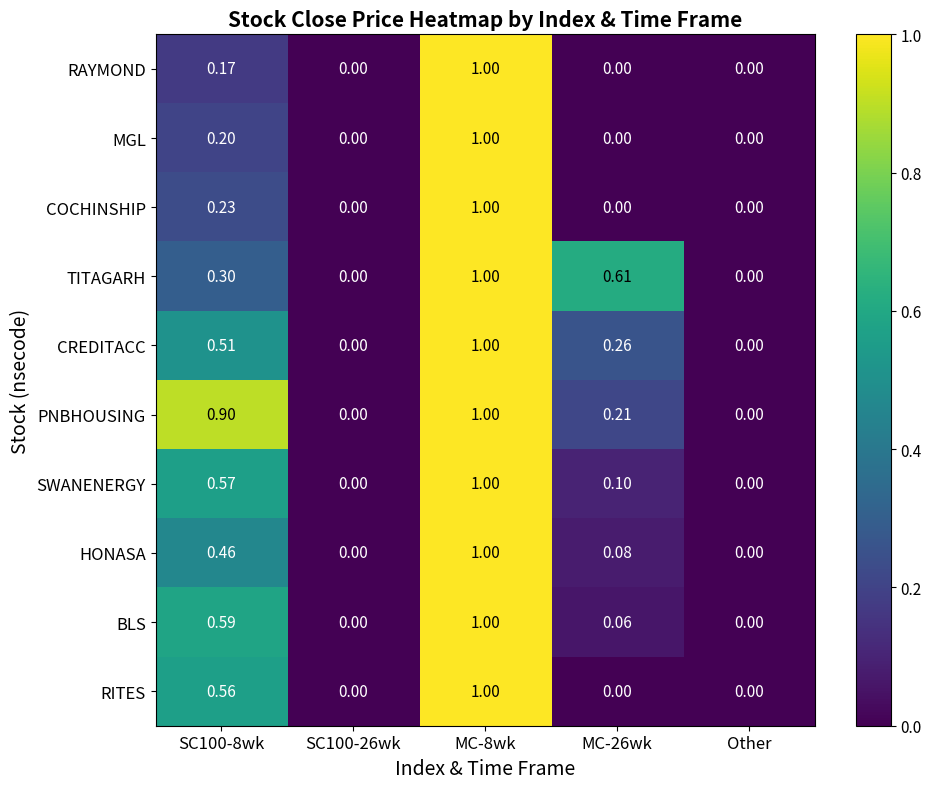

Rank the series at SC100-8wk from lowest to highest value.

RAYMOND, MGL, COCHINSHIP, TITAGARH, HONASA, CREDITACC, RITES, SWANENERGY, BLS, PNBHOUSING